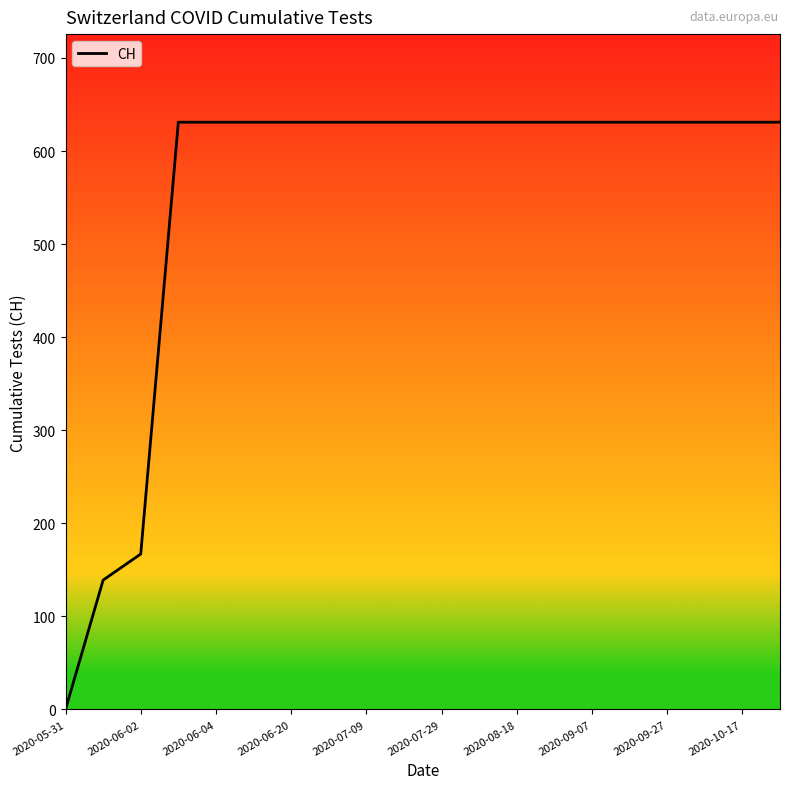

What is the difference between the maximum and minimum values?

631